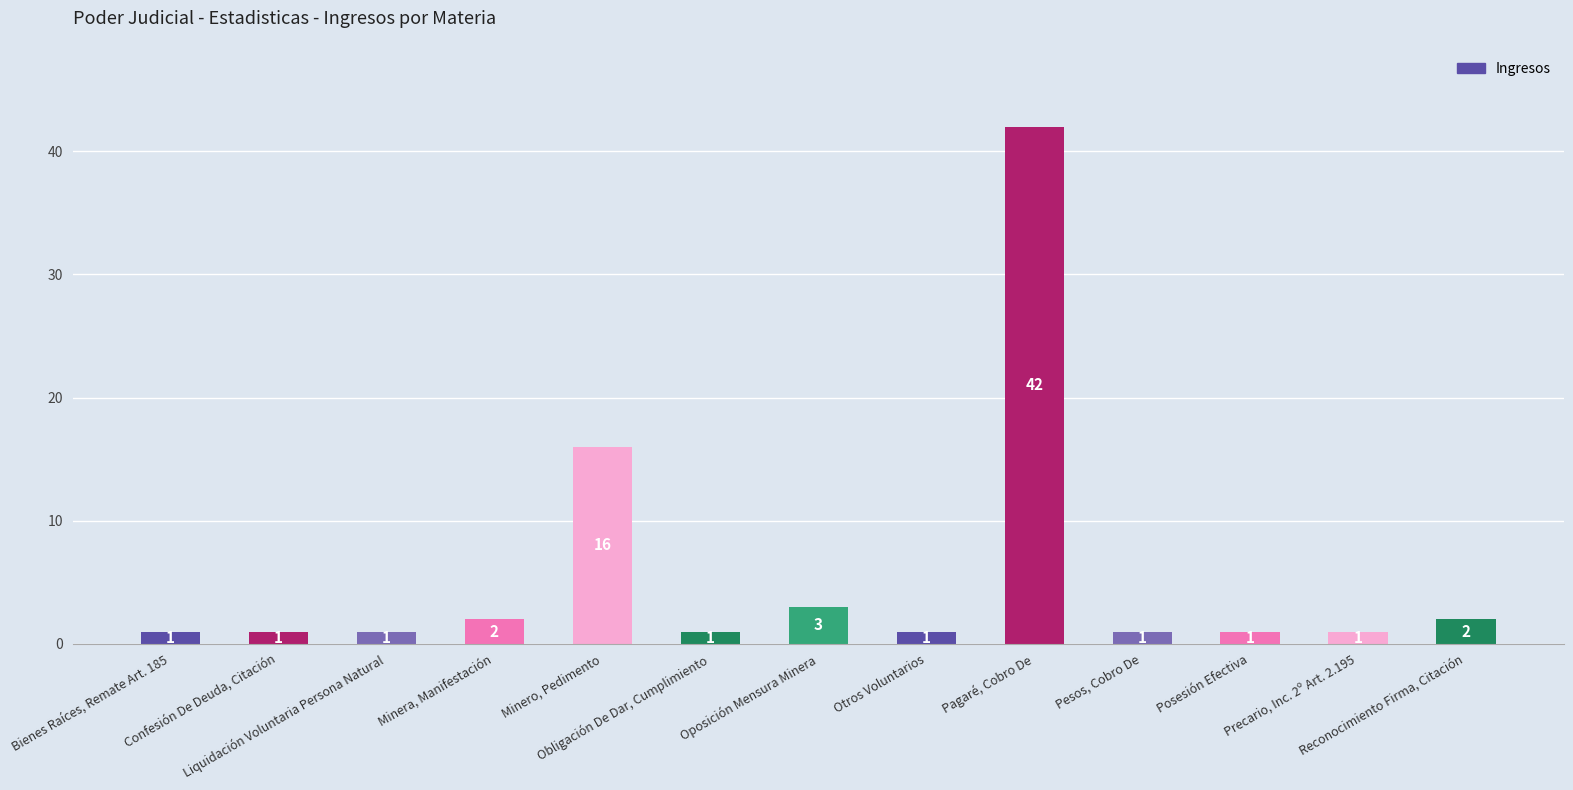

What is the label of the 4th bar from the right?

Pesos, Cobro De